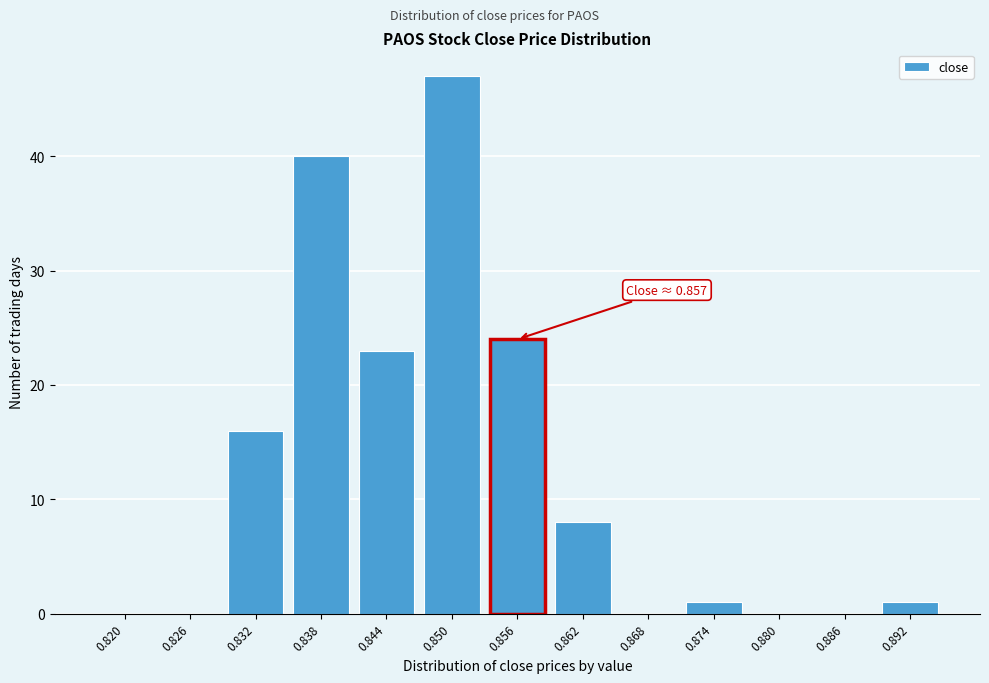

Reading left to right, list all the values displayed in this chart.

0.820=0	0.826=0	0.832=16	0.838=40	0.844=23	0.850=47	0.856=24	0.862=8	0.868=0	0.874=1	0.880=0	0.886=0	0.892=1